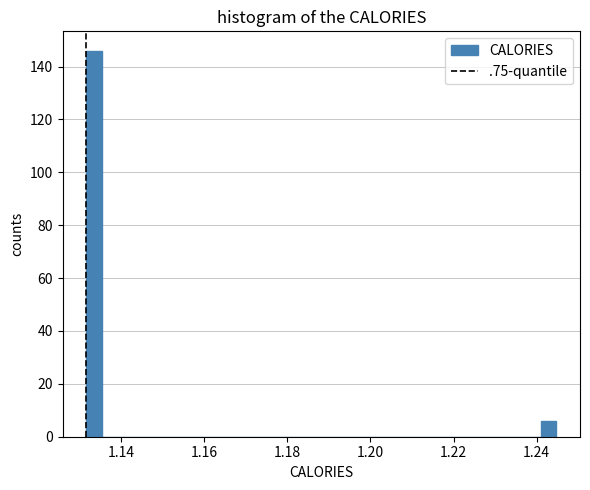

Read against the x-axis, roughly where is the centre of the tallest bar?

1.134